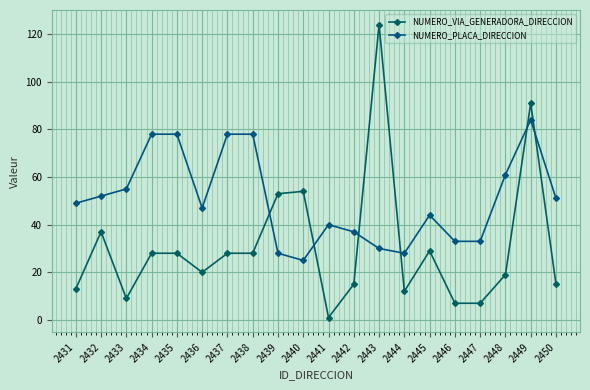

Where is NUMERO_PLACA_DIRECCION nearest to the value 54?

2433